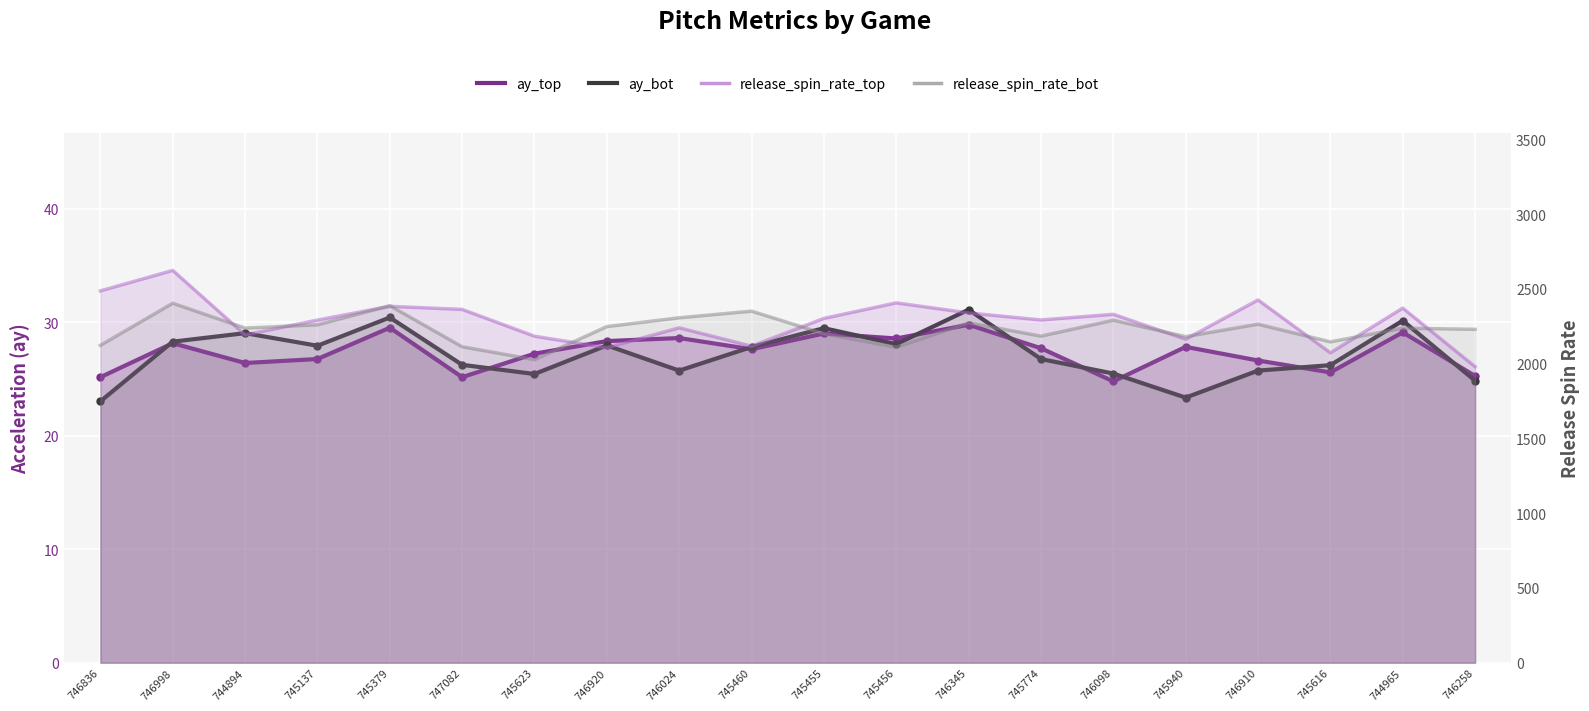

What is the sum of the ay_top values at 747082 and 745455?

54.2